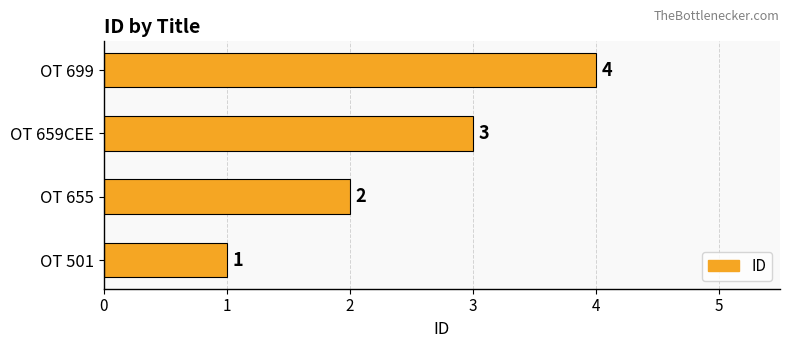

What is the ratio of the value at OT 699 to the value at OT 501?

4.0